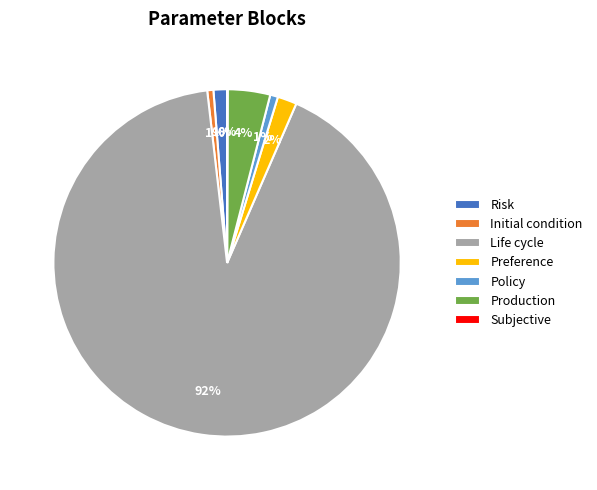

To the nearest percent, what portion does Risk represent?

1%